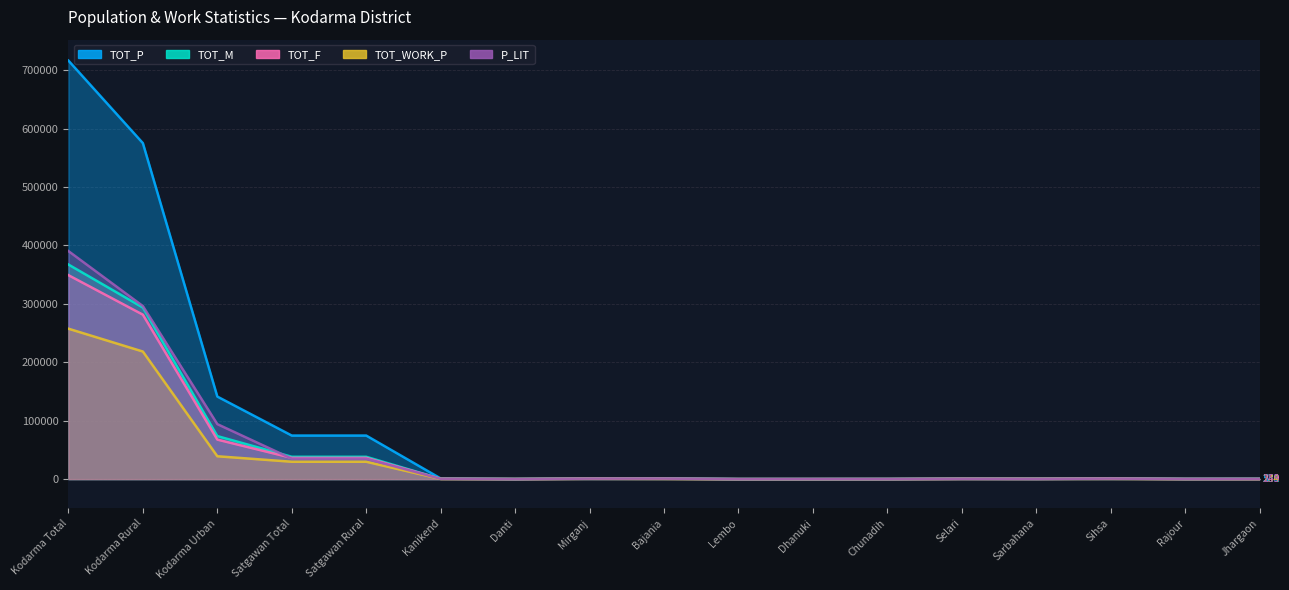

The TOT_F series shows 631 at Mirganj. True or false?

True